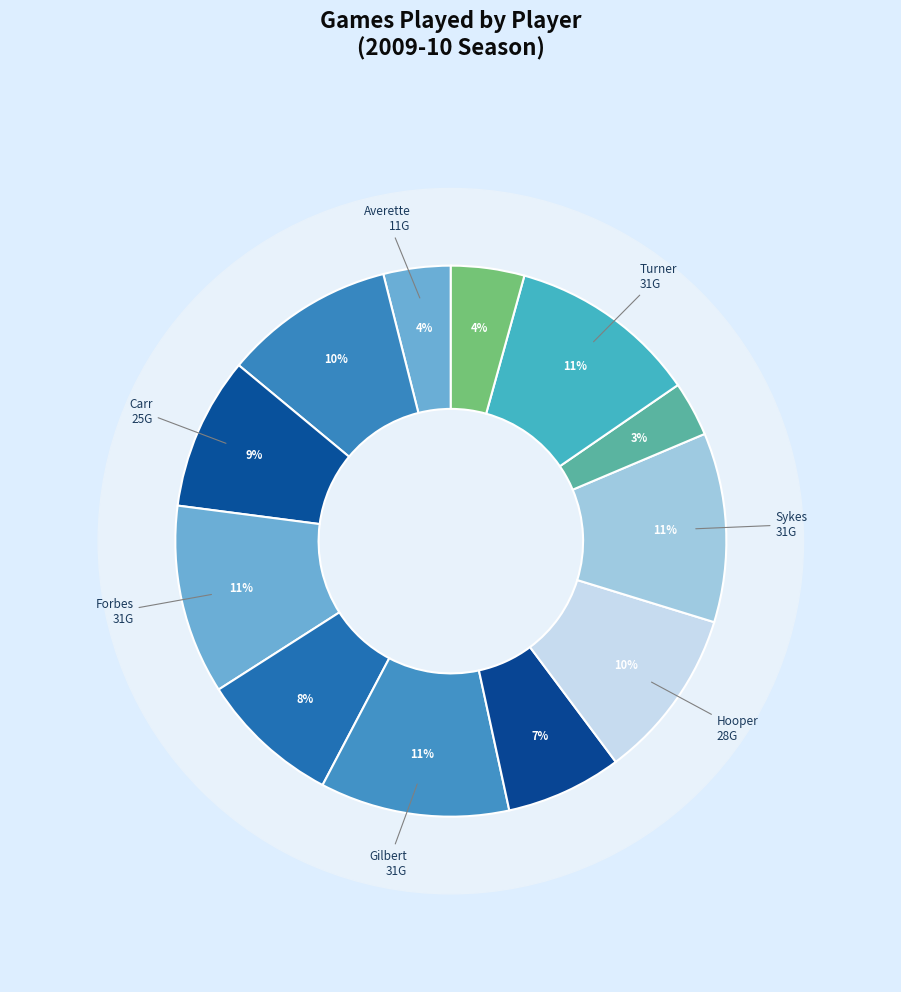

Do Hill, Jarvis and Turner, Rudy together represent more than half of the pie?

No